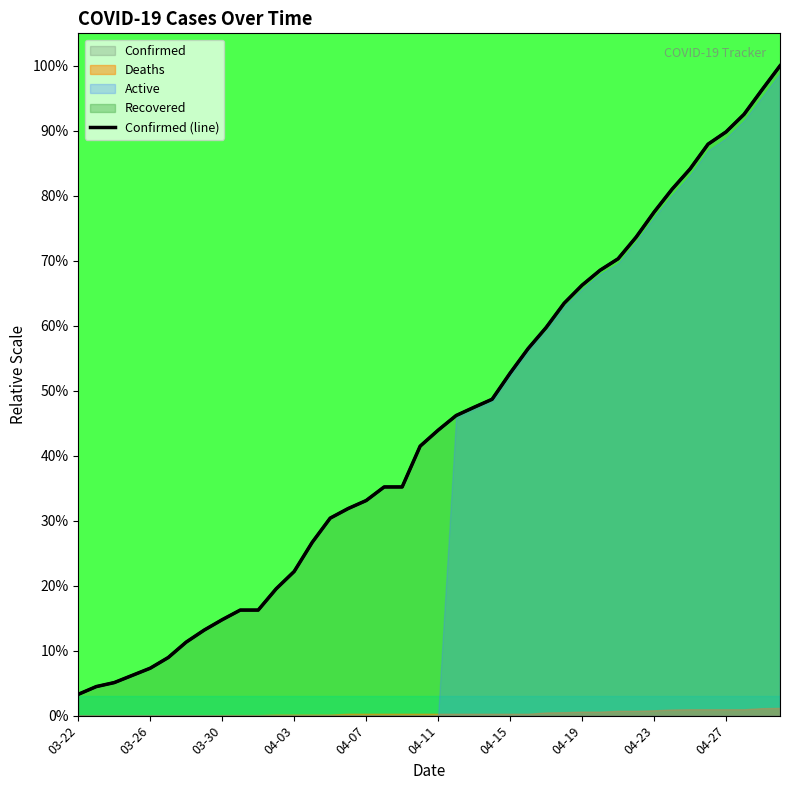

At which category does the chart reach its peak across all series?

39